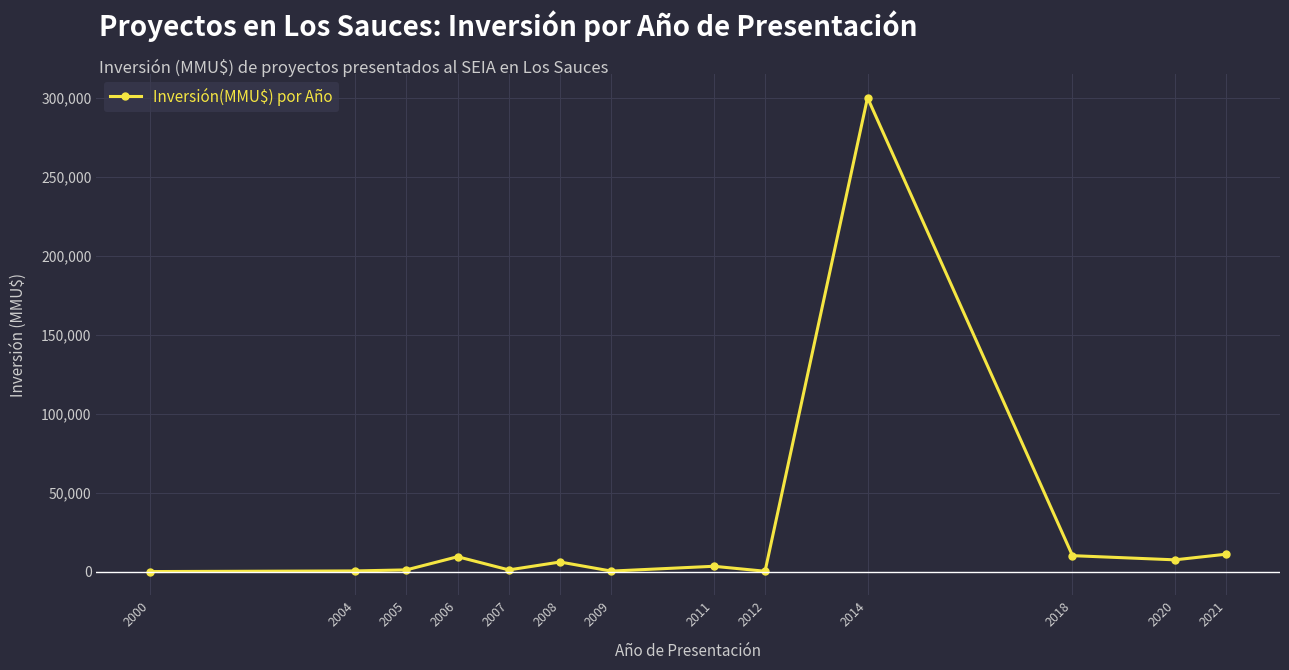

What is the difference between the maximum and minimum values?

300000